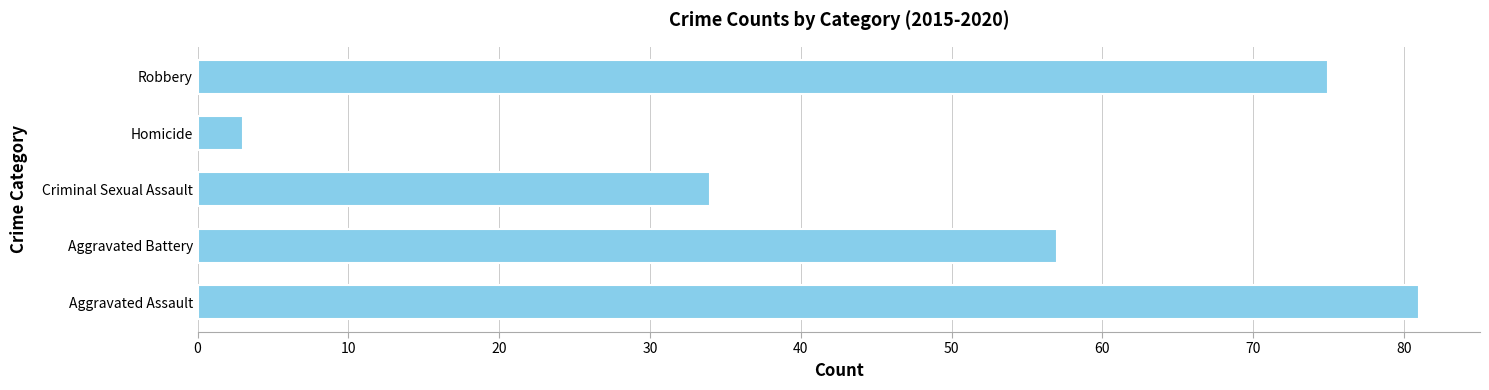

Read the value at Criminal Sexual Assault, to the nearest 5.

35